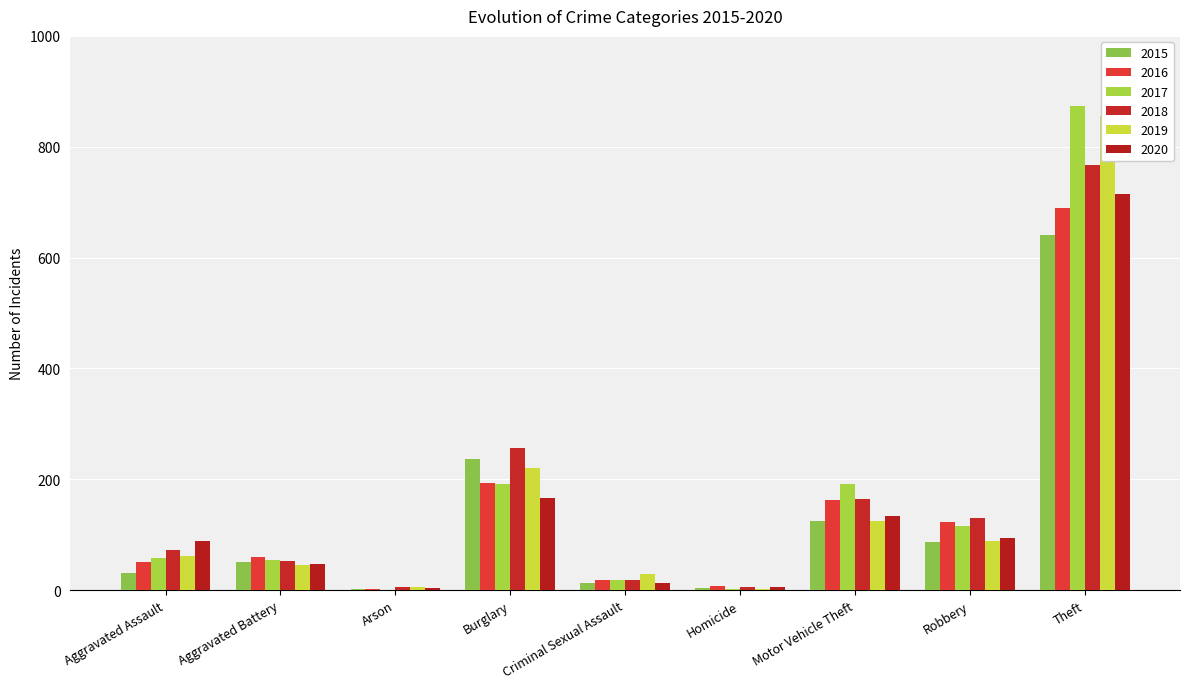

At which label does 2015 first exceed 50?

Burglary